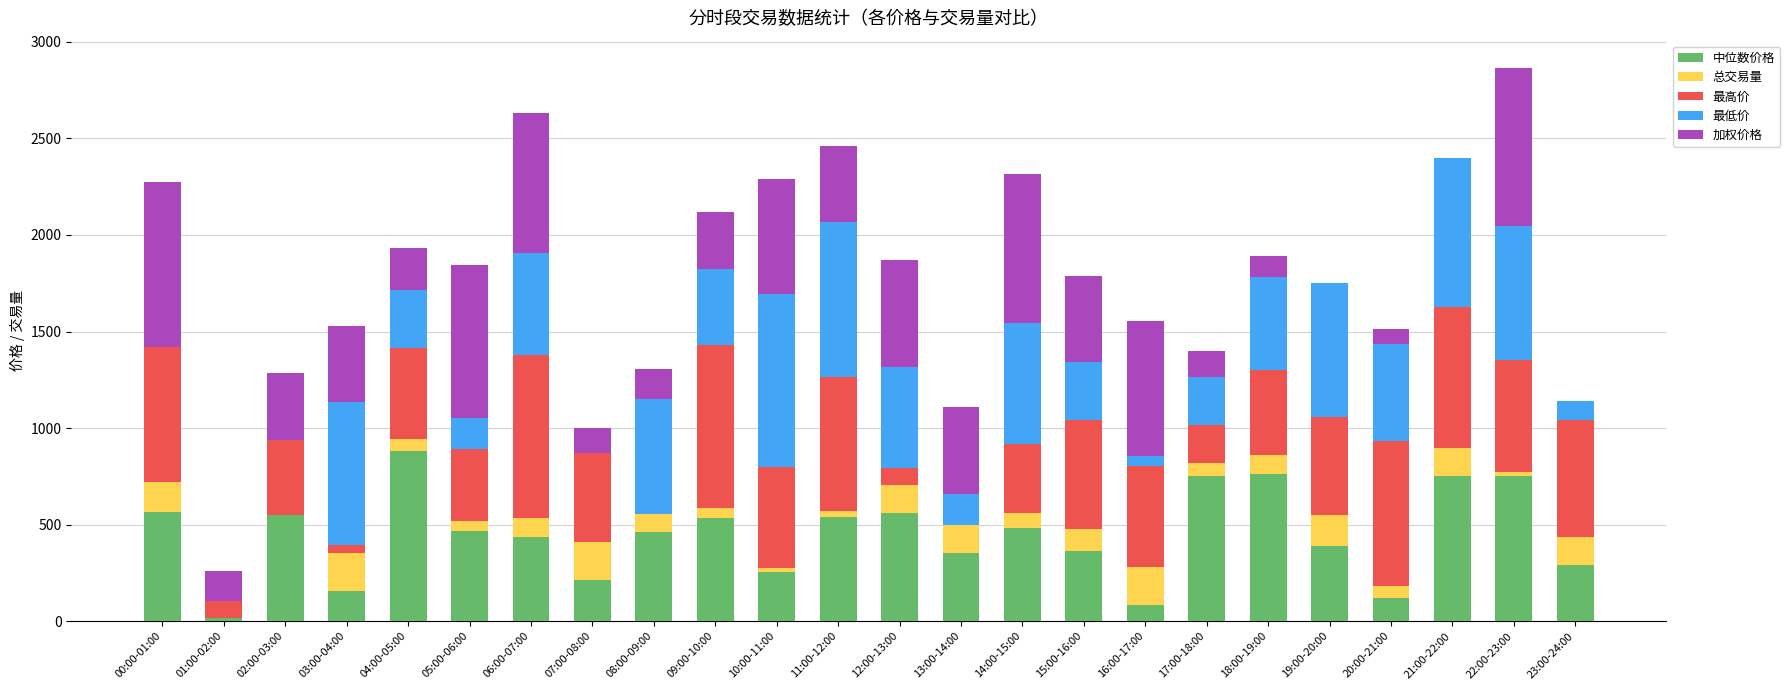

Is it true that 中位数价格 equals 350.5 at 13:00-14:00?

True